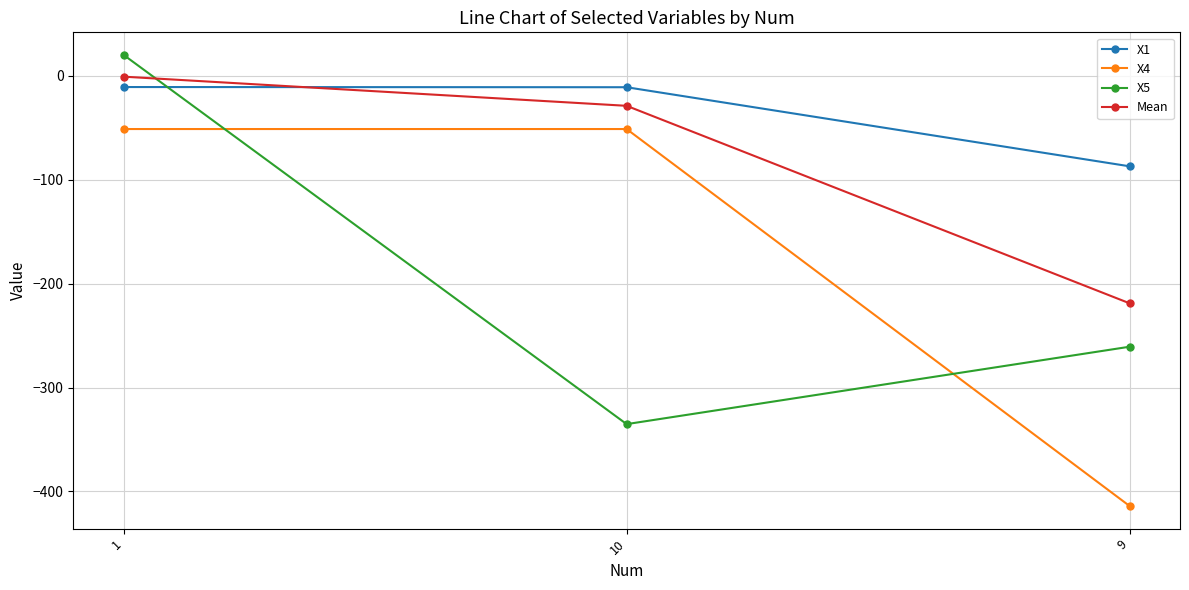

What is the maximum value for X4?

-51.1